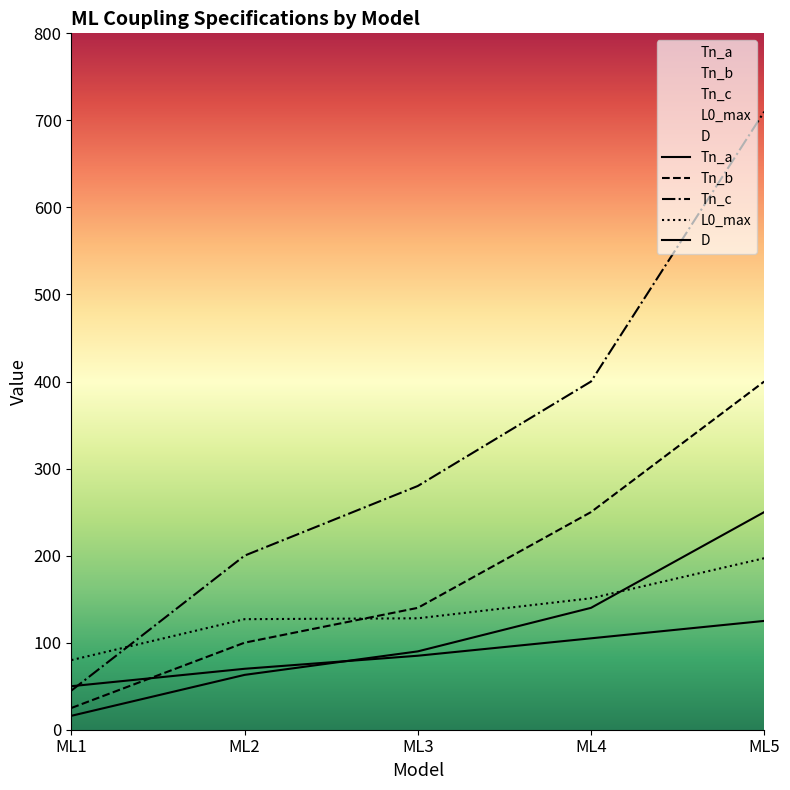

How many values in the Tn_b series exceed 140?

2